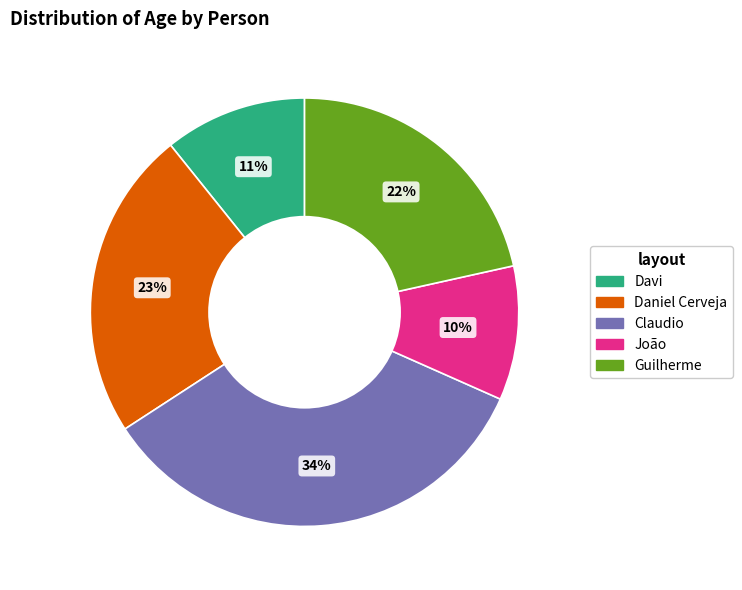

Count the number of slices in the pie.

5